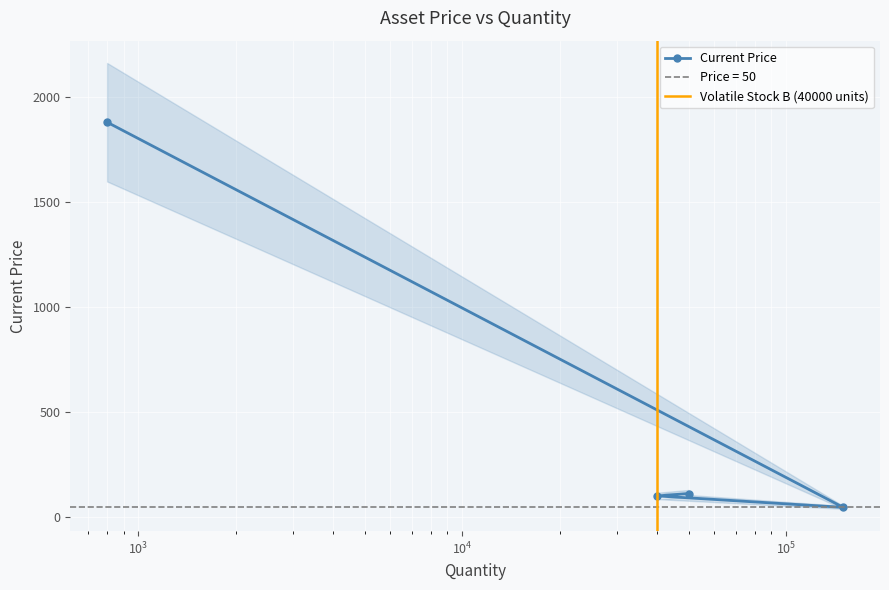

Rank the categories by value from highest to lowest.

Gold Hedge, Volatile Stock A, Volatile Stock B, Bond Hedge